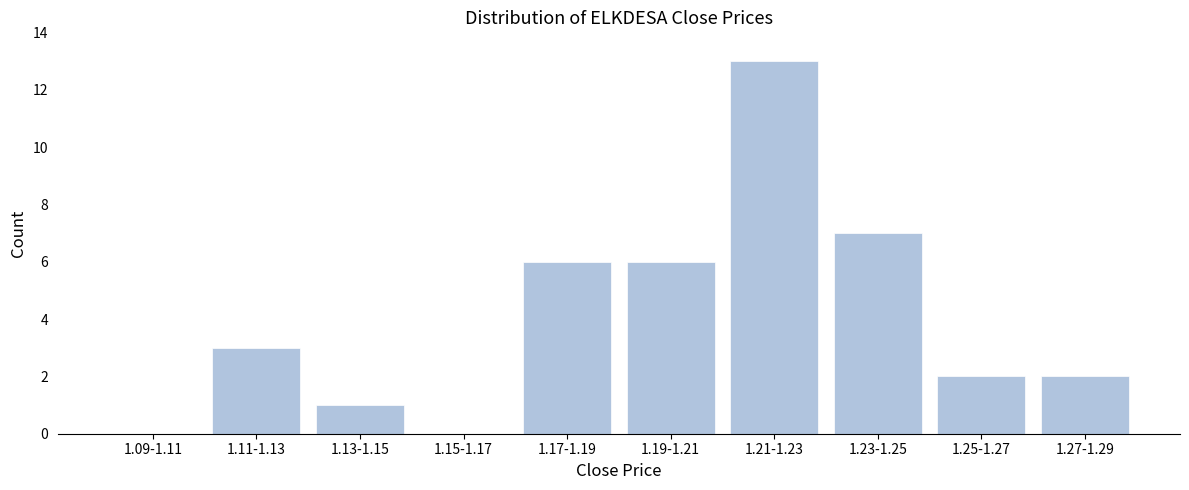

Reading left to right, what are all the values shown in this chart?

1.09-1.11=0	1.11-1.13=3	1.13-1.15=1	1.15-1.17=0	1.17-1.19=6	1.19-1.21=6	1.21-1.23=13	1.23-1.25=7	1.25-1.27=2	1.27-1.29=2